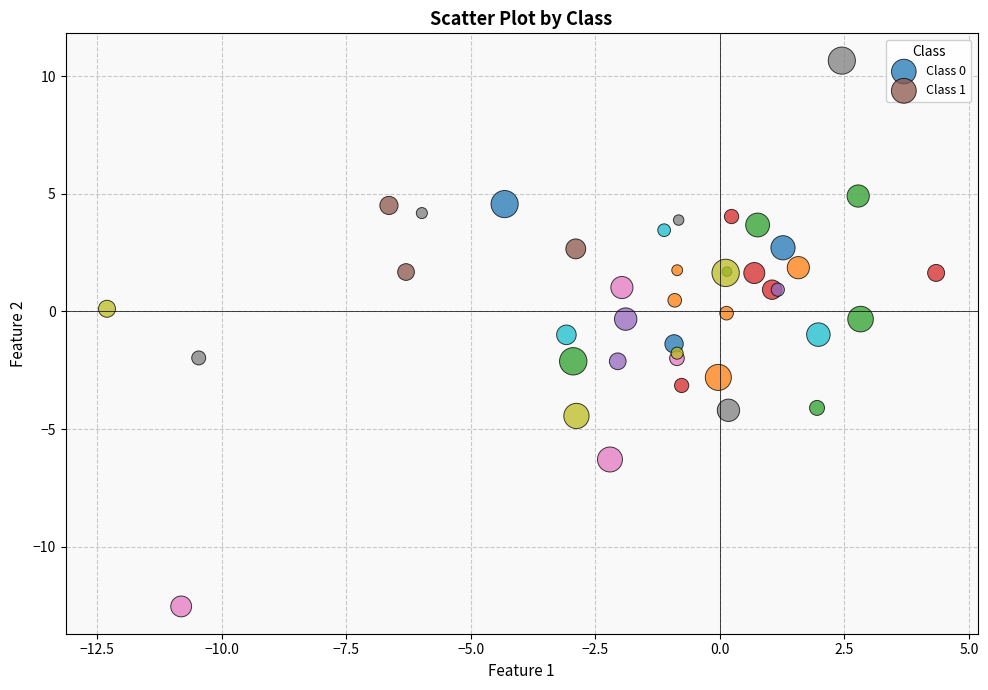

Which series reaches the maximum Y coordinate?

Class 1